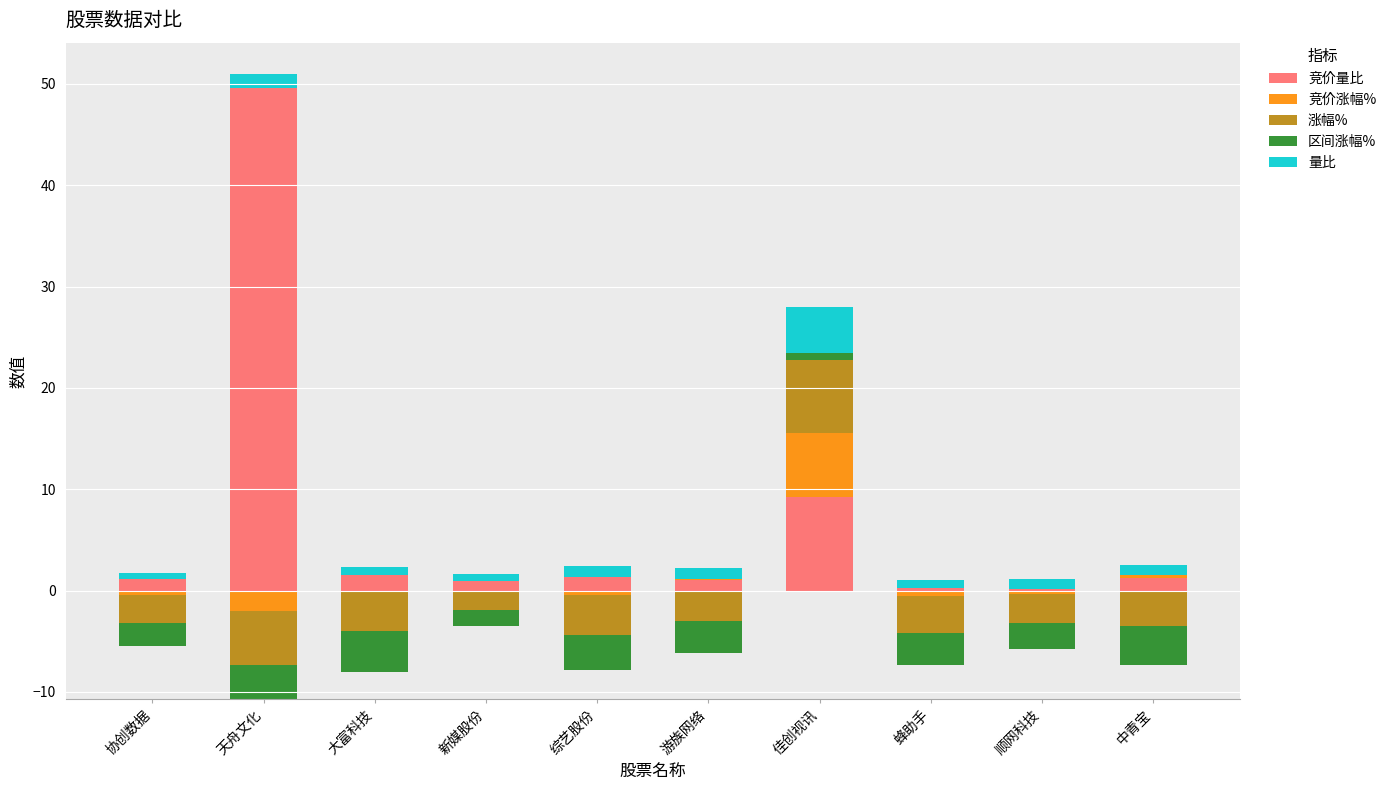

How many data points in 竞价量比 are above 1?

6